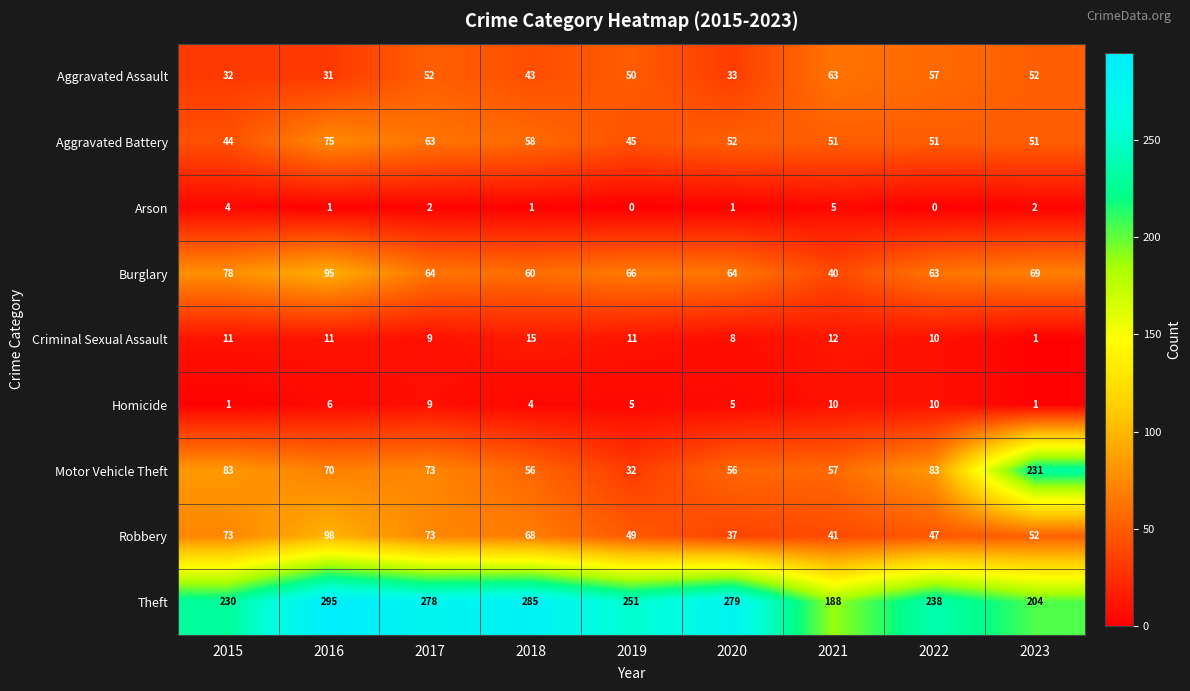

The value of Burglary at 2016 is 95. True or false?

True